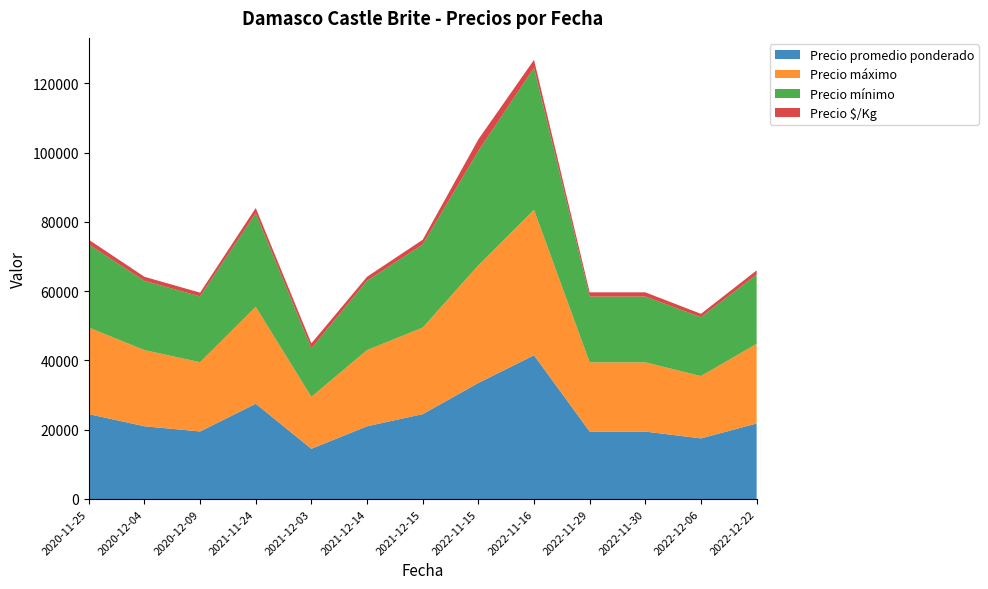

Reading right to left, extract all data points from this chart.

Precio promedio ponderado: 21800	17500	19462	19462	41500	33500	24500	21000	14500	27500	19500	21000	24500
Precio máximo: 23000	18000	20000	20000	42000	34000	25000	22000	15000	28000	20000	22000	25000
Precio mínimo: 20000	17000	19000	19000	41000	33000	24000	20000	14000	27000	19000	20000	24000
Precio $/Kg: 1211	972	1216	1216	2306	3350	1361	1167	1450	1528	1083	1167	1361